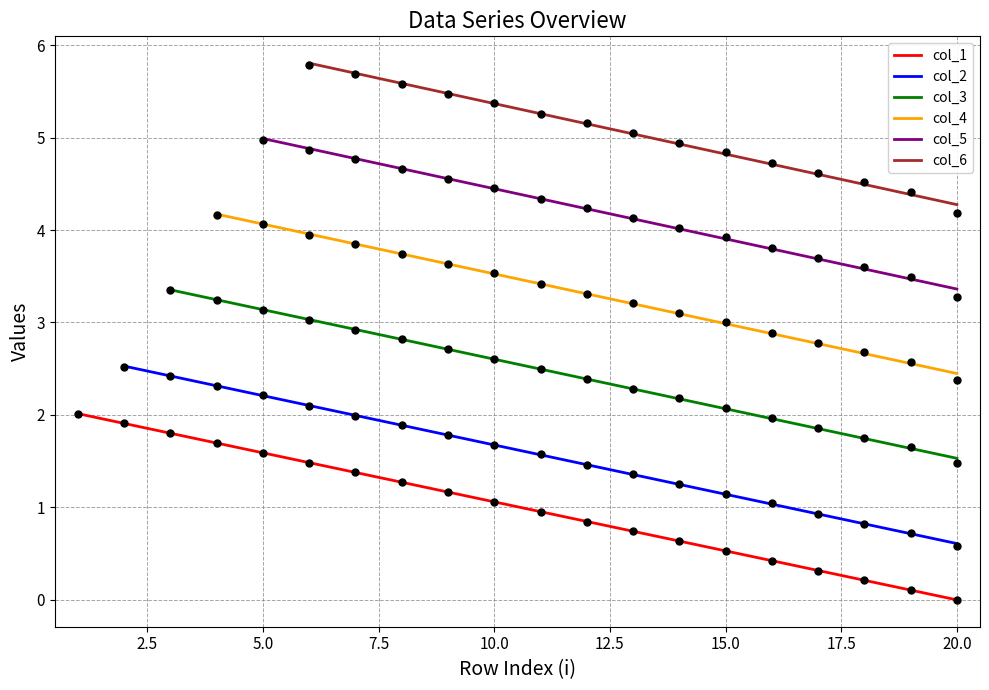

What is the maximum value for col_1?

2.0